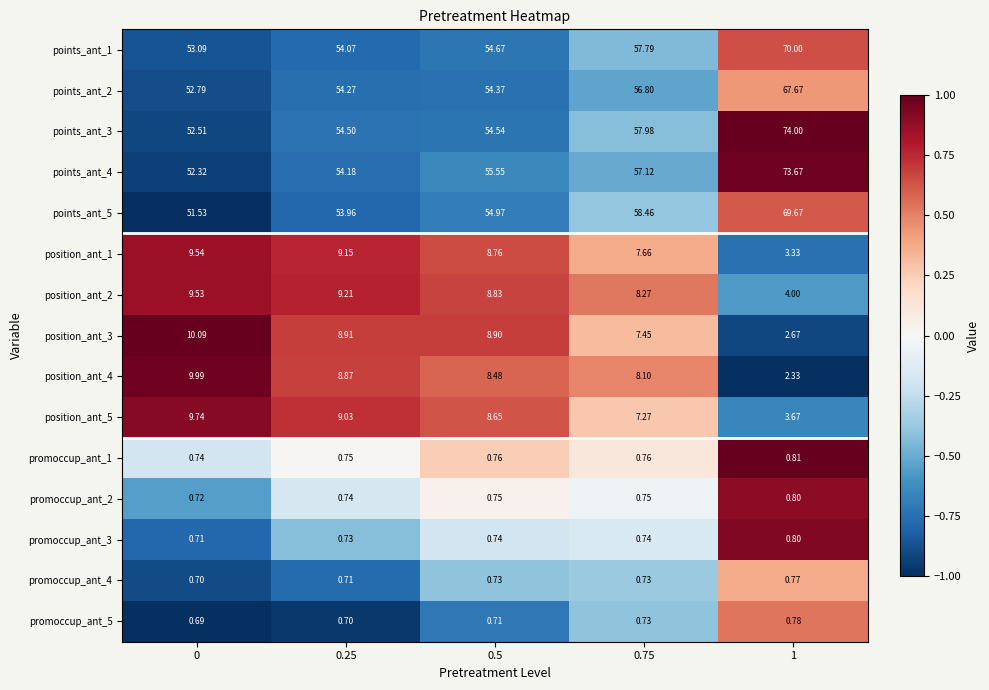

Is the value of position_ant_2 at 0.25 greater than the value of promoccup_ant_3 at 0.5?

Yes